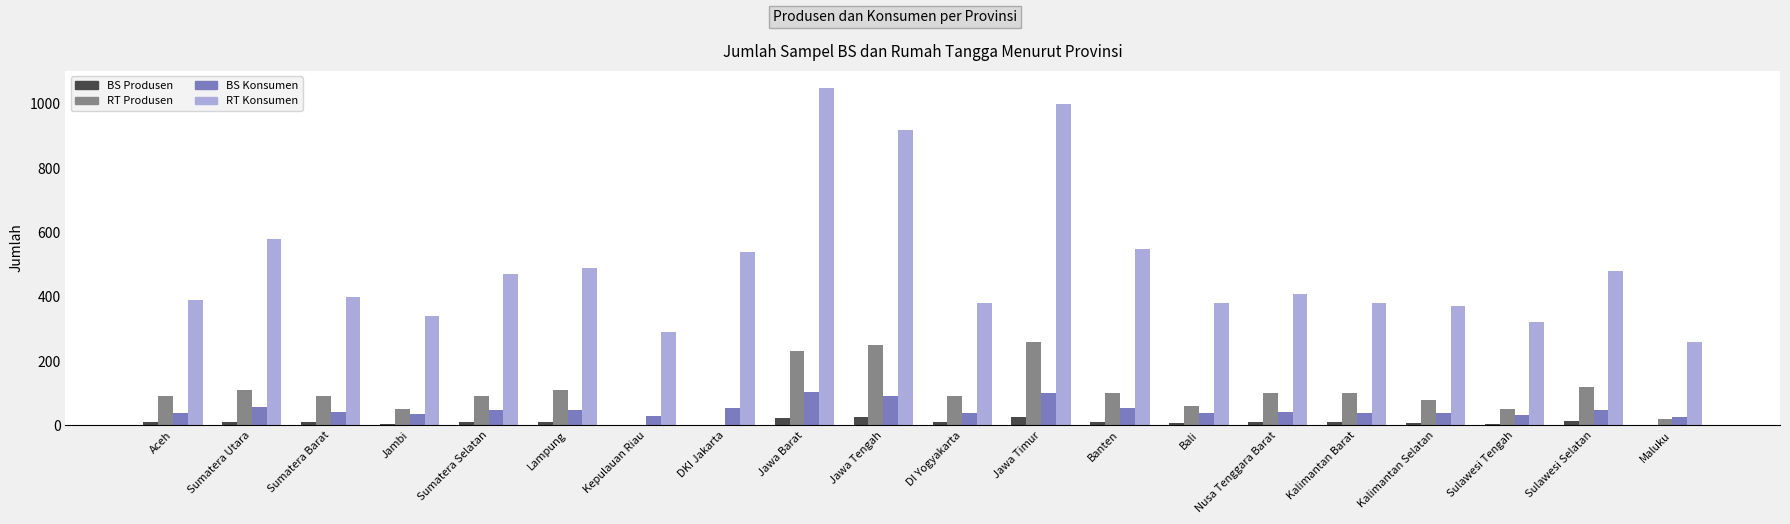

Which series changed the most between Sumatera Barat and DI Yogyakarta?

RT Konsumen